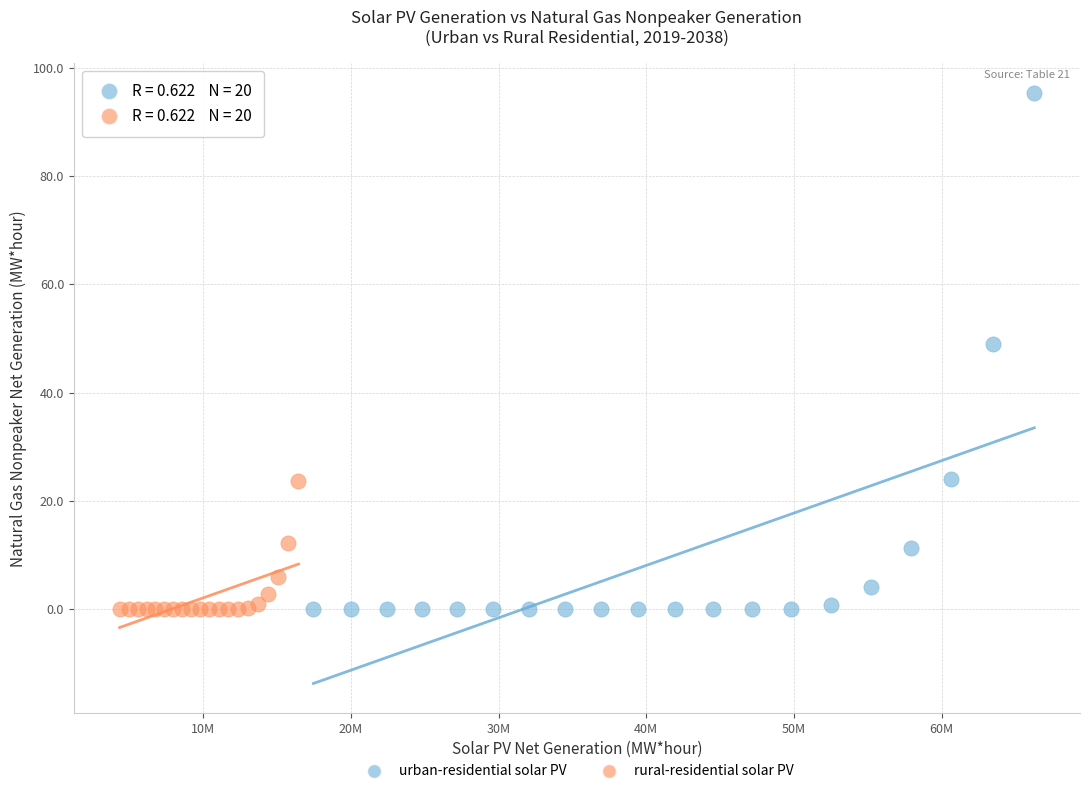

Which series has the widest spread of Y values?

urban-residential solar PV